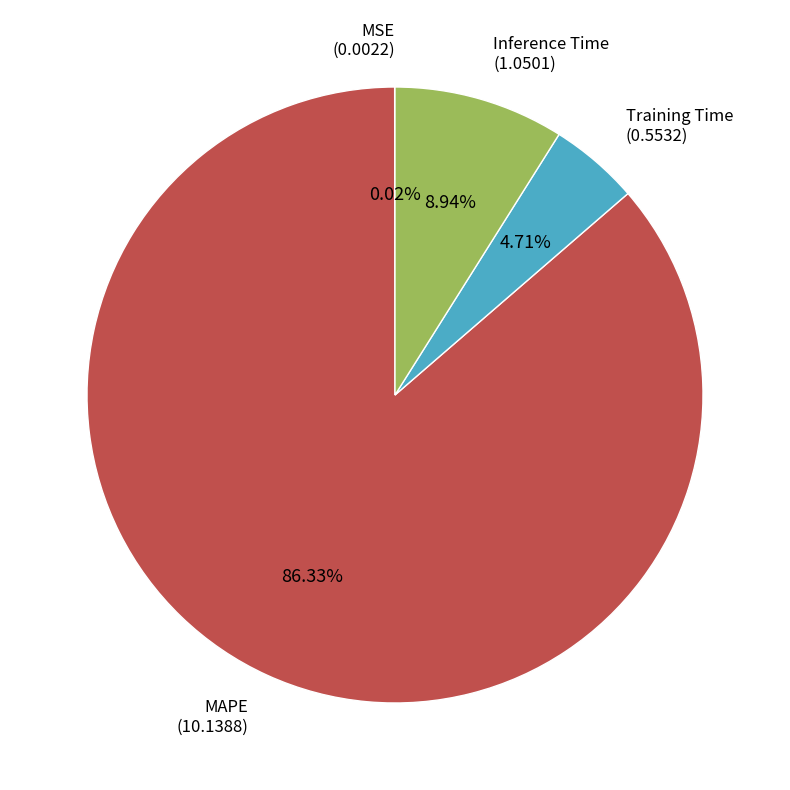

Does any single category account for the majority?

Yes